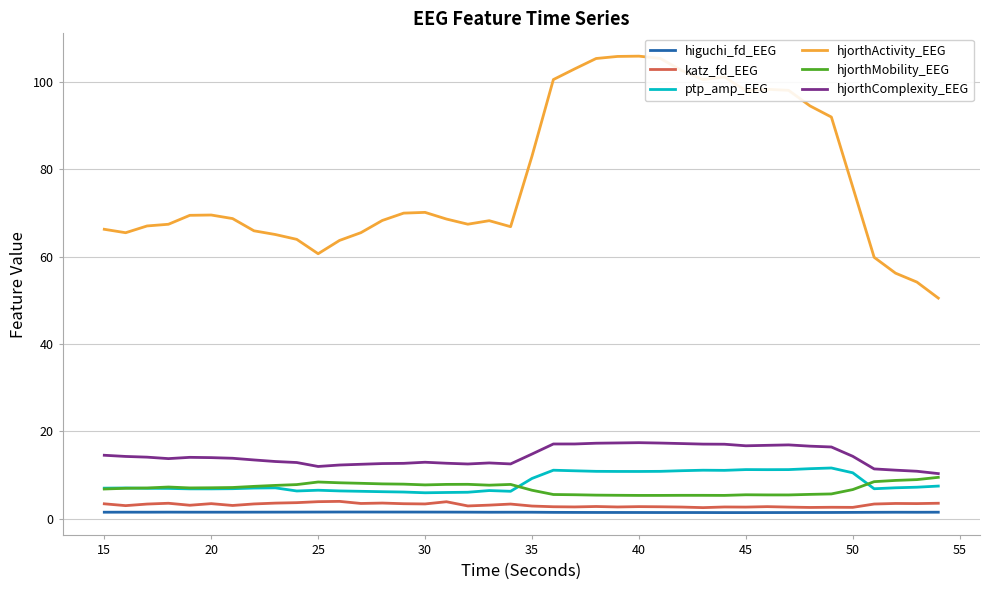

Which series has the largest range (max minus min)?

hjorthActivity_EEG